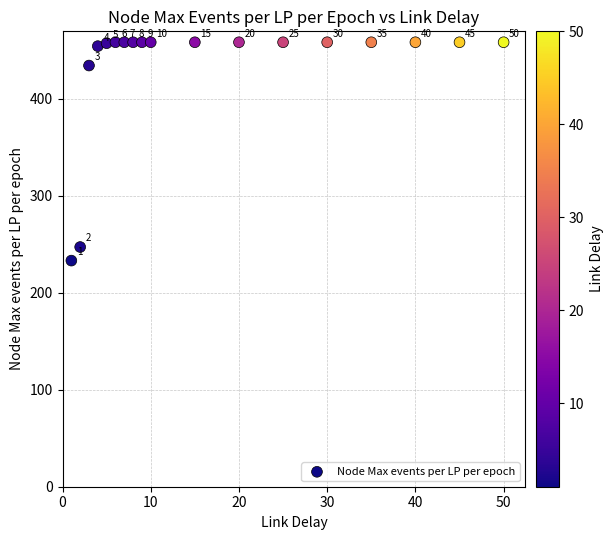

What Y value in the scatter plot is closest to 345?

434